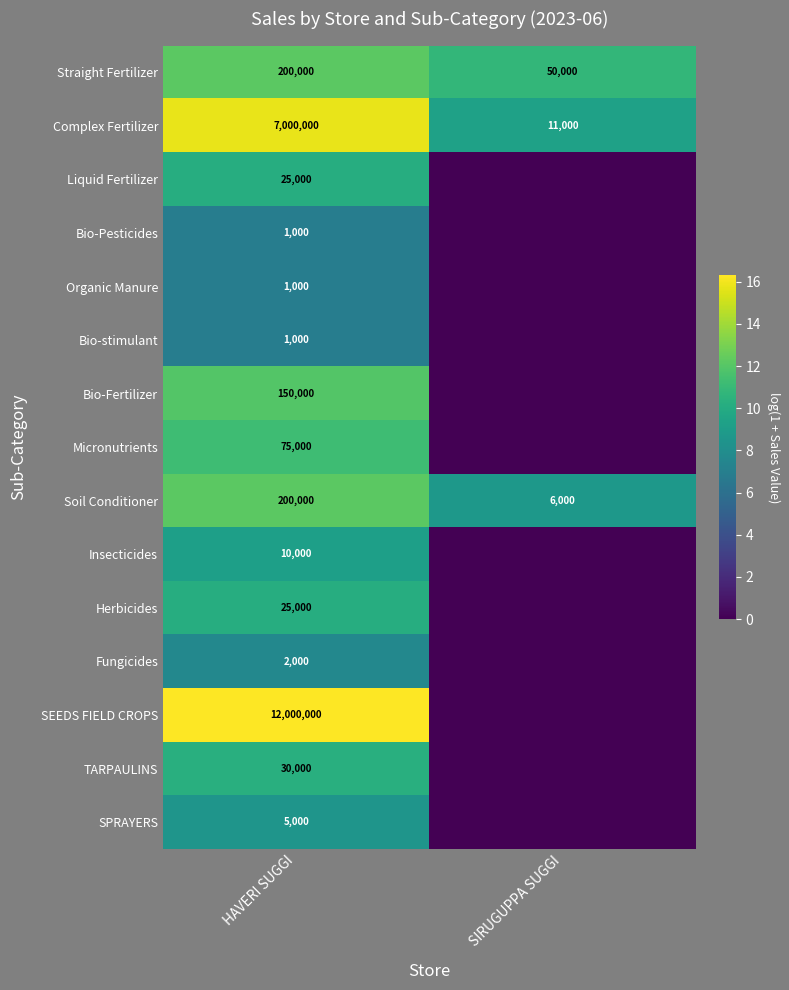

Rank the categories by Soil Conditioner value from lowest to highest.

SIRUGUPPA SUGGI, HAVERI SUGGI